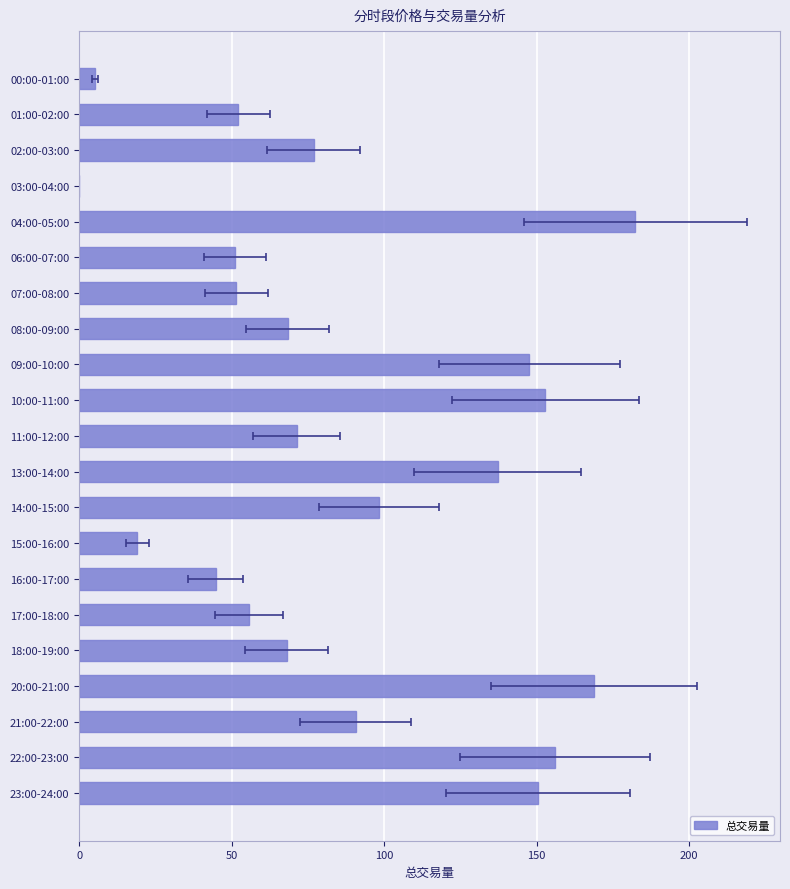

Does the chart contain stacked bars?

No